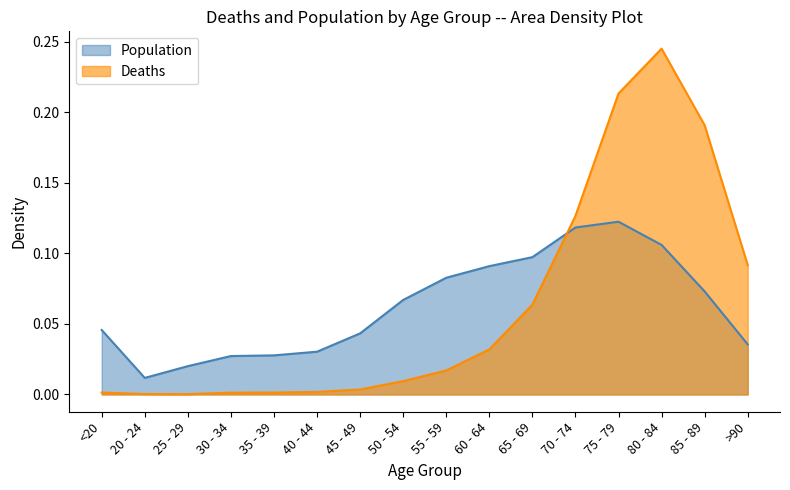

Is the value of Deaths at <20 greater than the value of Population at 30 - 34?

No